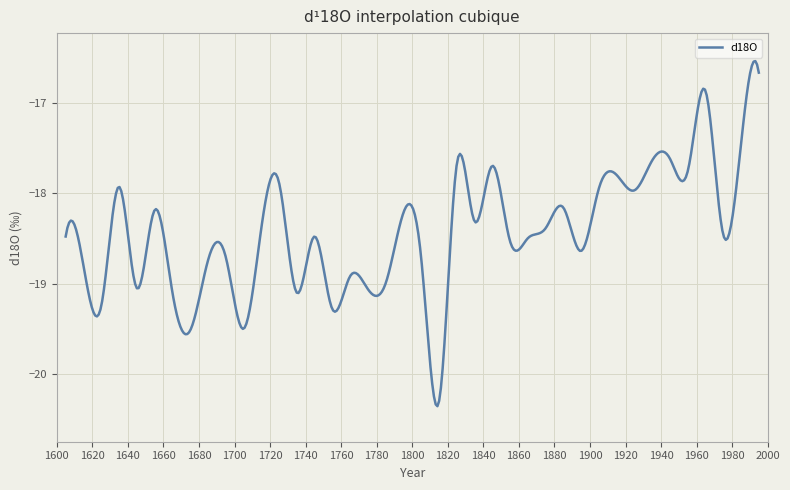

What is the difference between the maximum and minimum values?

3.8